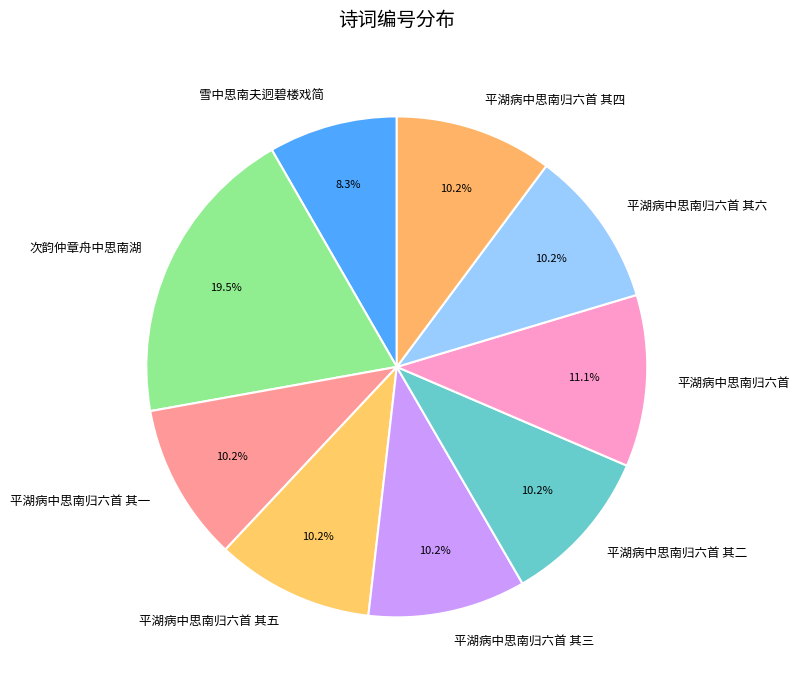

Count the number of slices in the pie.

9